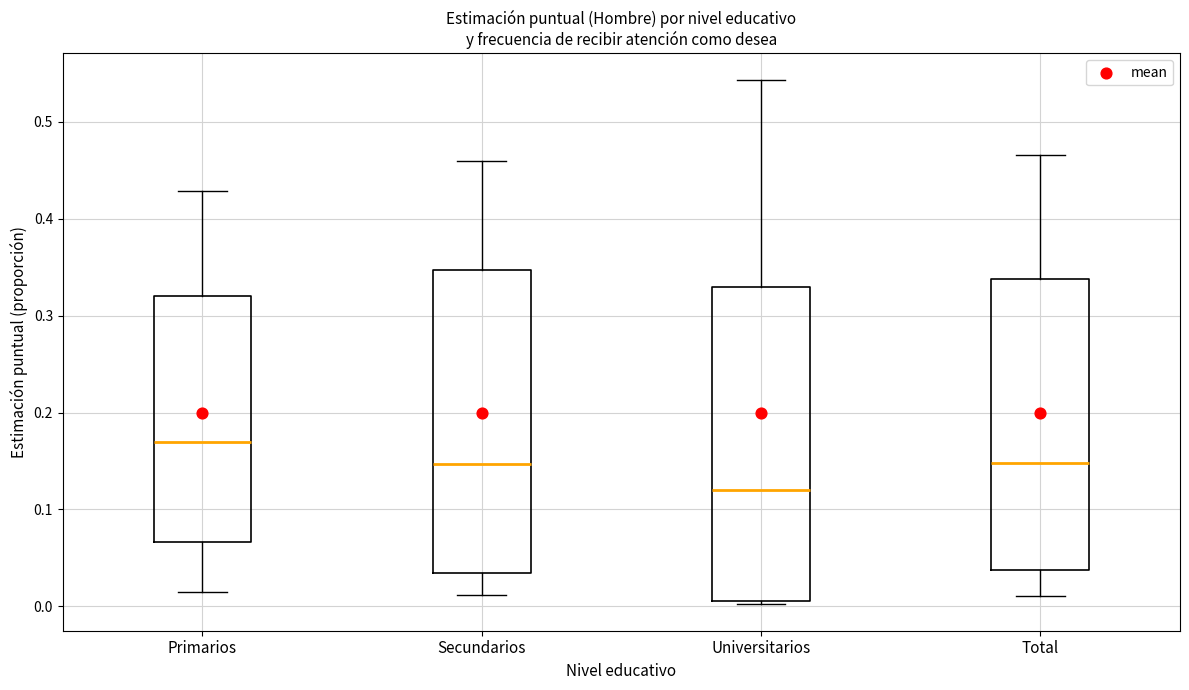

Reading left to right, read every box against the y-axis: the position of its median line, the range the box covers, and the ends of its whiskers. The values are not printed on the chart, so give them approximately, as read against the axis.

Primarios: median 0.17, box 0.07 to 0.32, whiskers 0.01 to 0.43
Secundarios: median 0.15, box 0.03 to 0.35, whiskers 0.01 to 0.46
Universitarios: median 0.12, box 0.01 to 0.33, whiskers 0.00 to 0.54
Total: median 0.15, box 0.04 to 0.34, whiskers 0.01 to 0.47